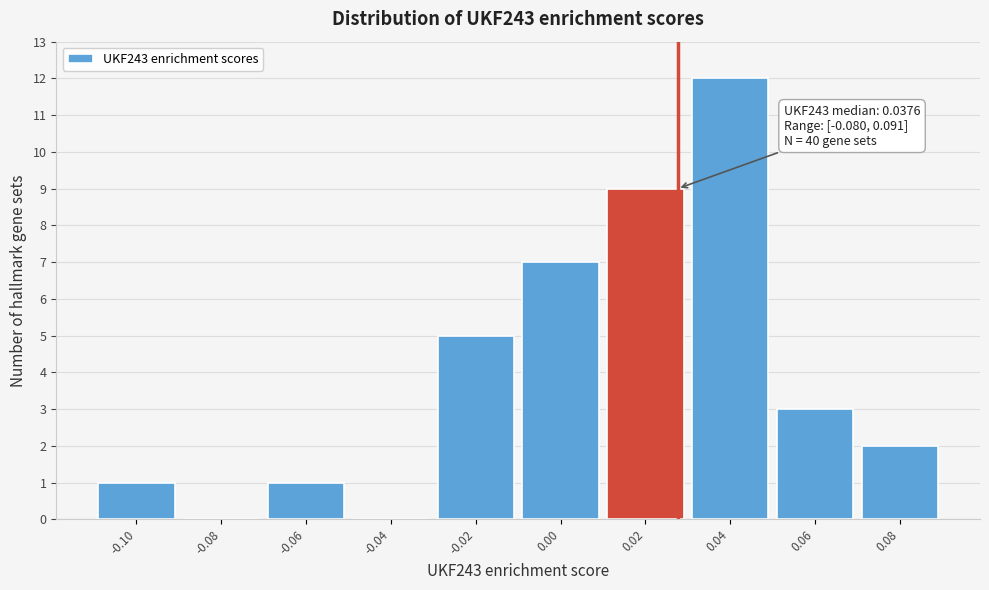

Reading left to right, extract all data points from this chart.

-0.10=1	-0.08=0	-0.06=1	-0.04=0	-0.02=5	0.00=7	0.02=9	0.04=12	0.06=3	0.08=2